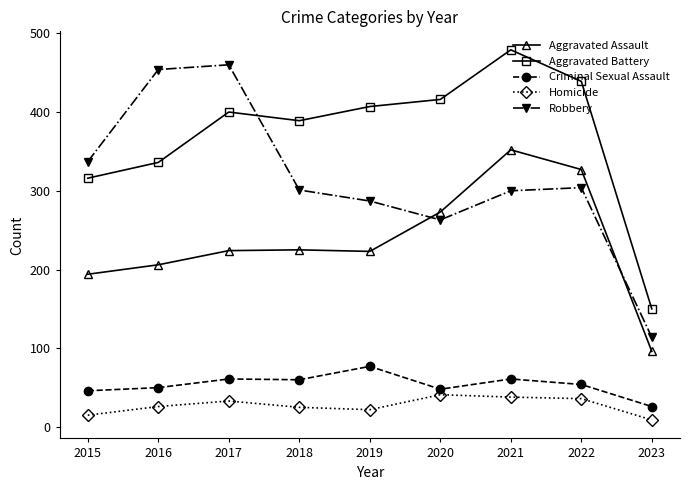

True or false: Aggravated Battery and Aggravated Assault intersect in this chart.

False